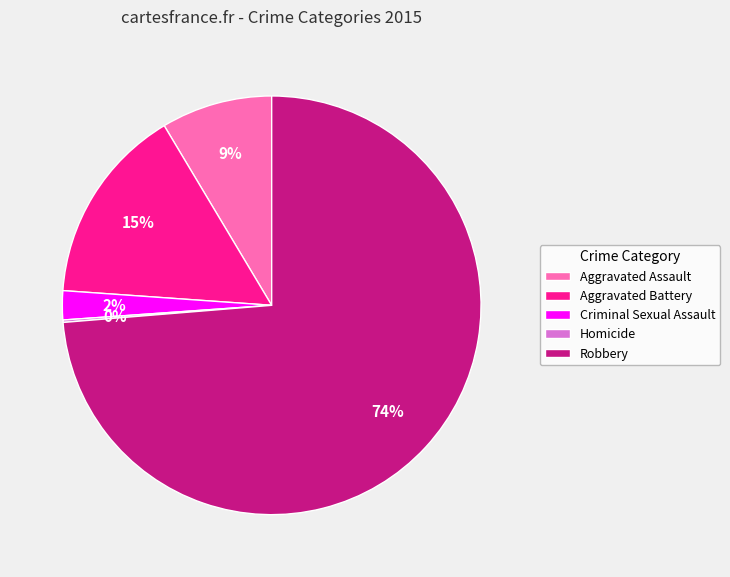

To the nearest percent, what is the average slice percentage?

20%